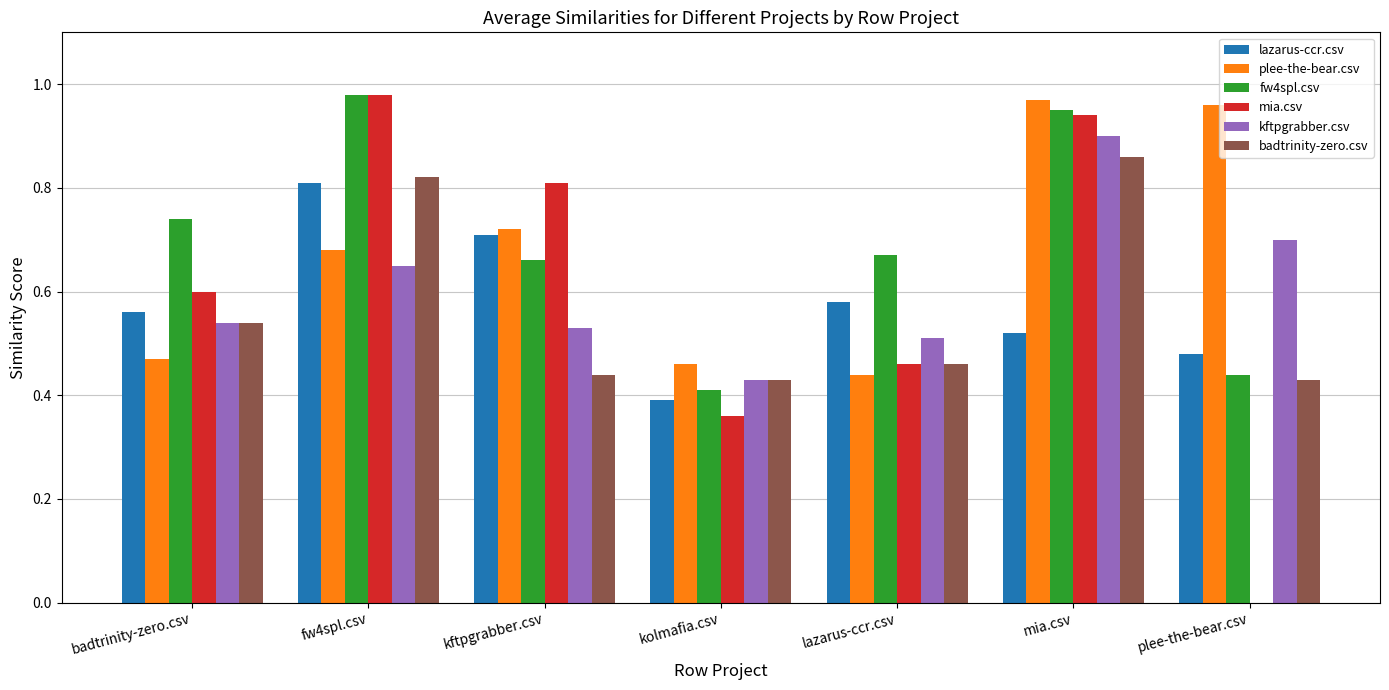

Are the bars horizontal?

No